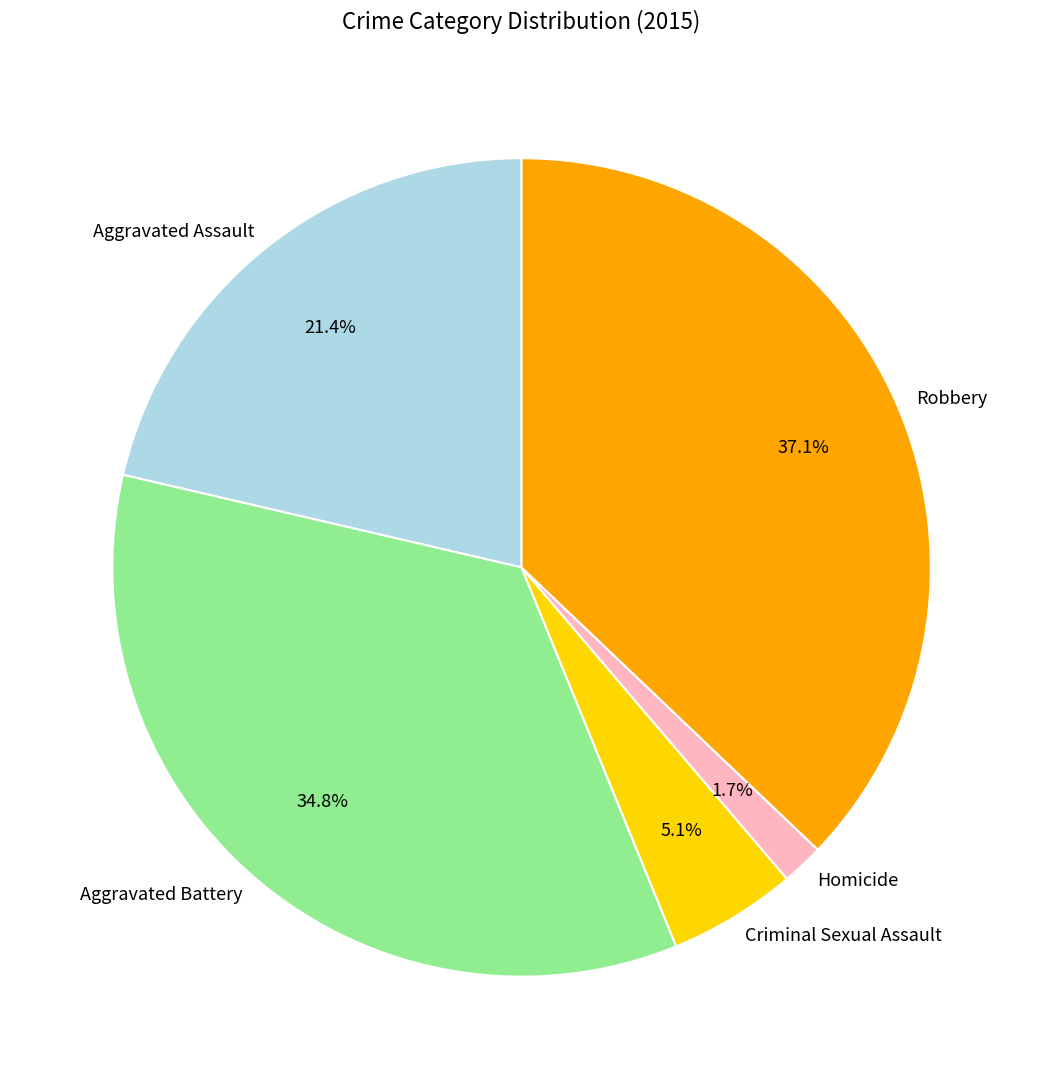

To the nearest percent, what percentage of the pie is Criminal Sexual Assault?

5%